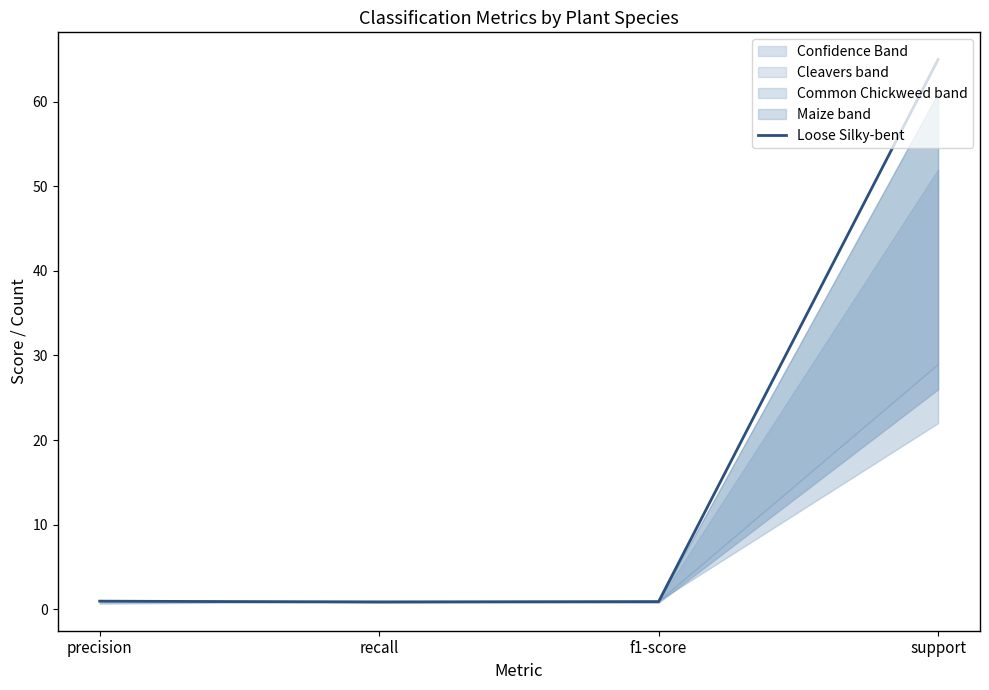

Where is the first local minimum?

recall